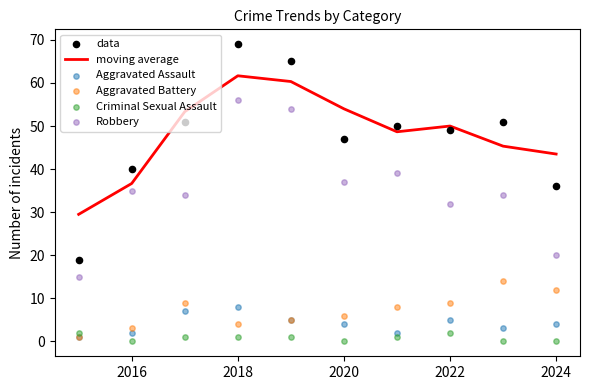

Is it true that moving average equals 31.3 at 2022?

False